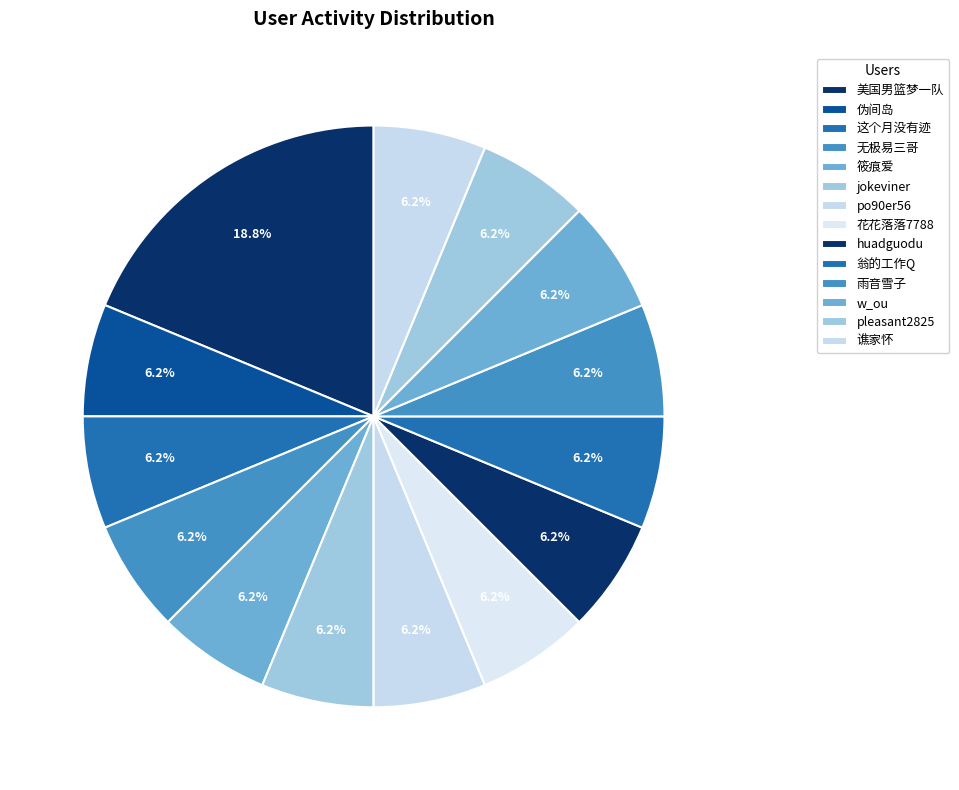

To the nearest percent, what is the difference between the largest and smallest slice percentages?

12%